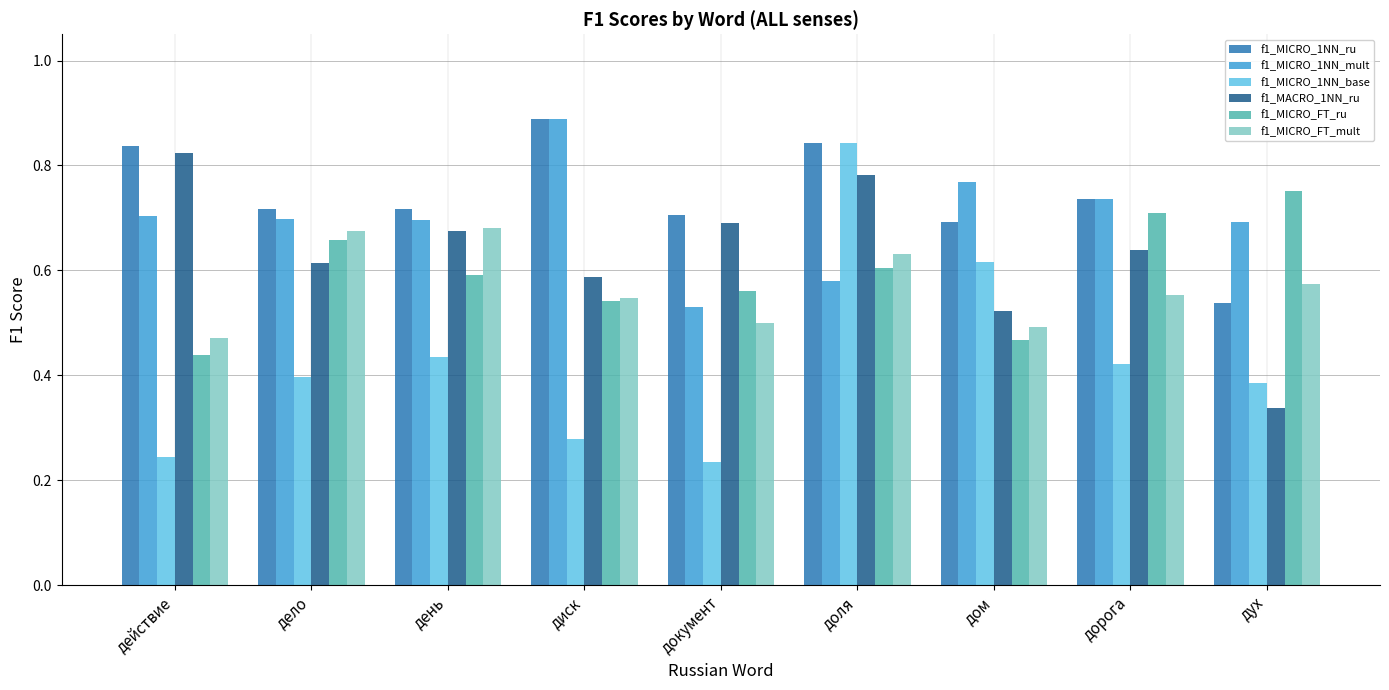

What are all the series names shown in the legend?

f1_MICRO_1NN_ru, f1_MICRO_1NN_mult, f1_MICRO_1NN_base, f1_MACRO_1NN_ru, f1_MICRO_FT_ru, f1_MICRO_FT_mult